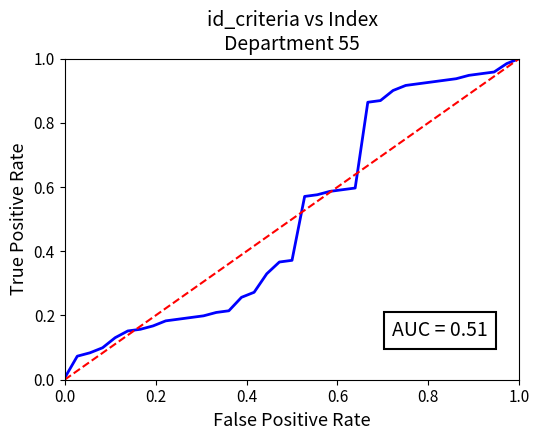

True or false: the data shows 0.6 at 55.

True